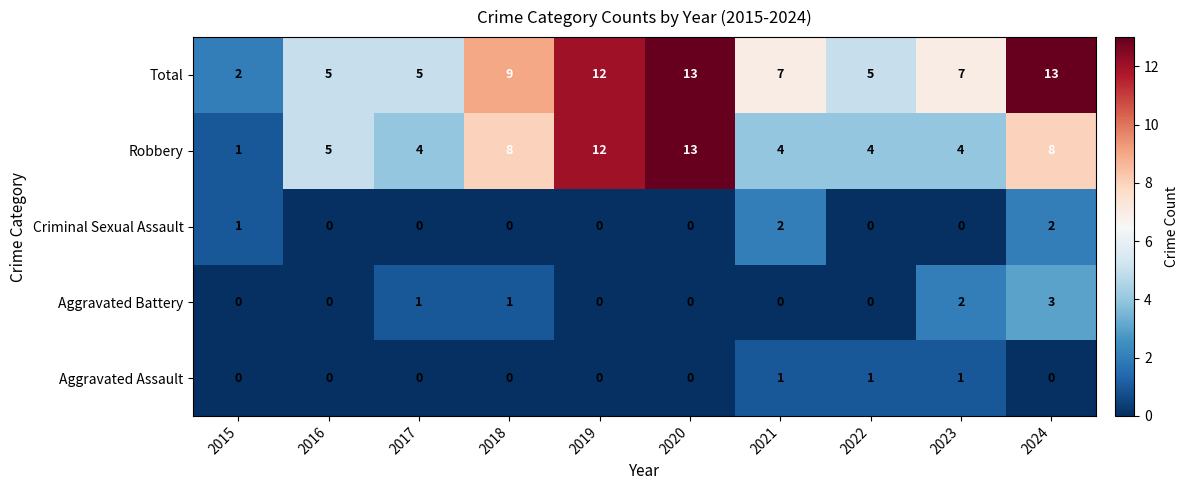

Which series has the largest total across all categories?

Total